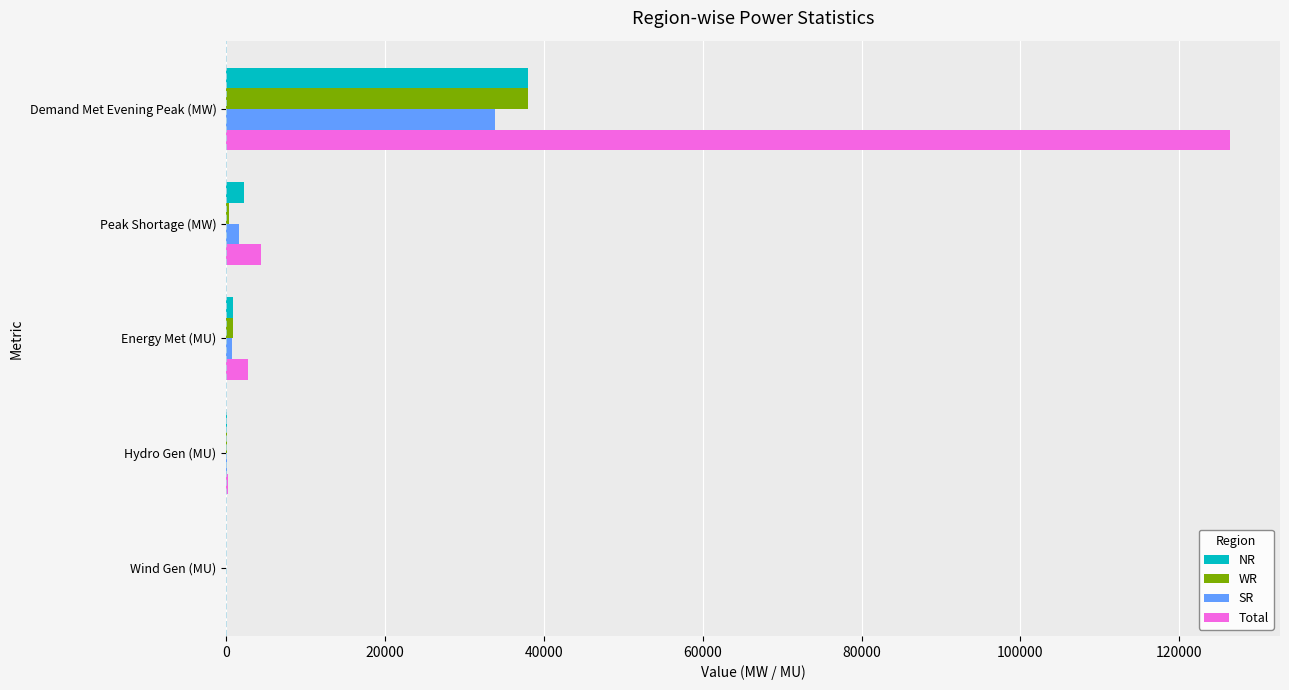

At which label is SR closest to 16931?

Peak Shortage (MW)